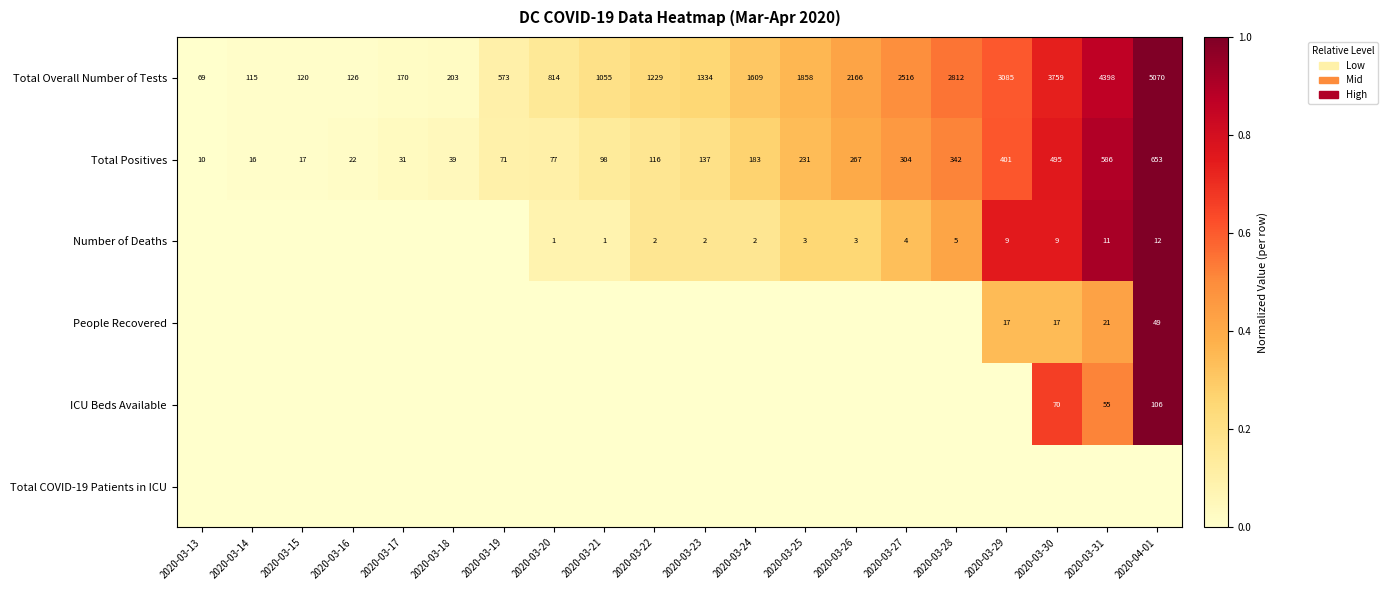

True or false: Total Overall Number of Tests has a value of 47 at 2020-03-14.

False